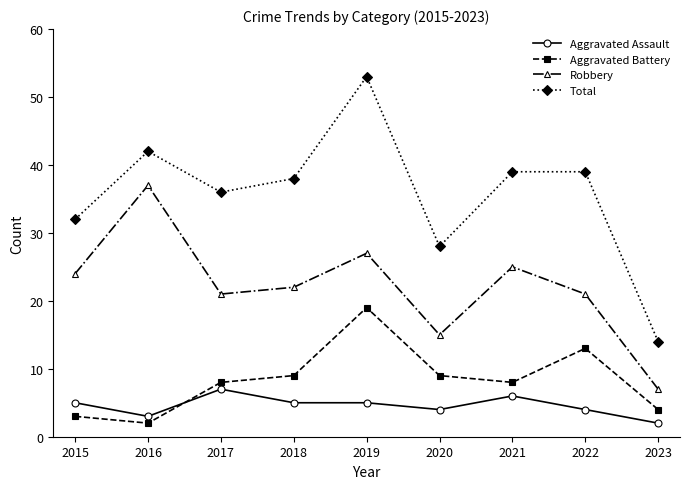

Reading right to left, what are all the values shown in this chart?

Aggravated Assault: 2	4	6	4	5	5	7	3	5
Aggravated Battery: 4	13	8	9	19	9	8	2	3
Robbery: 7	21	25	15	27	22	21	37	24
Total: 14	39	39	28	53	38	36	42	32